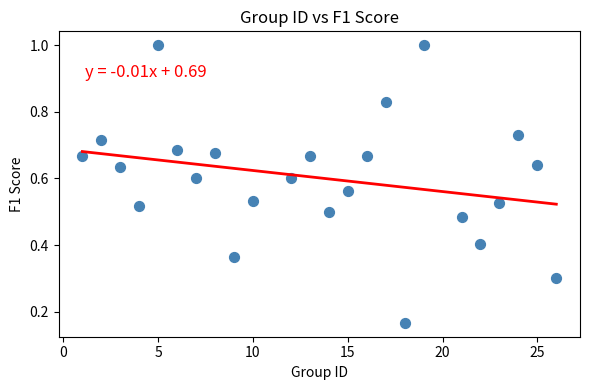

What is the range of X values (max minus min)?

25.0